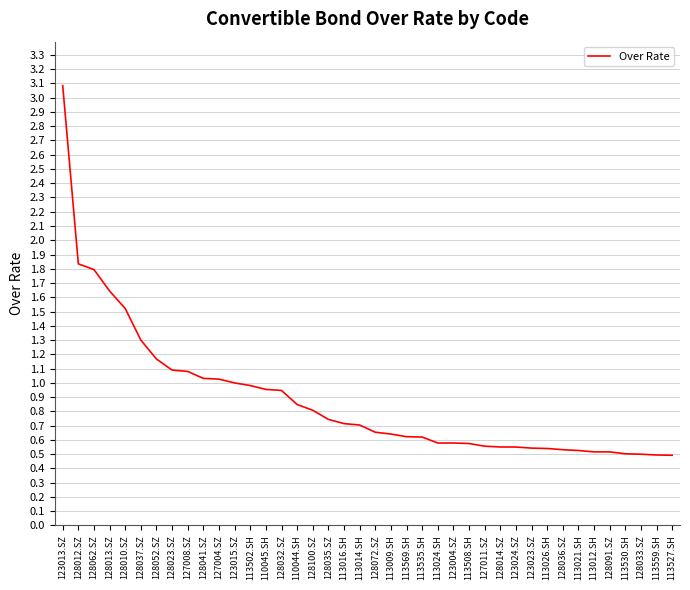

What position from the right is 110045.SH?

27